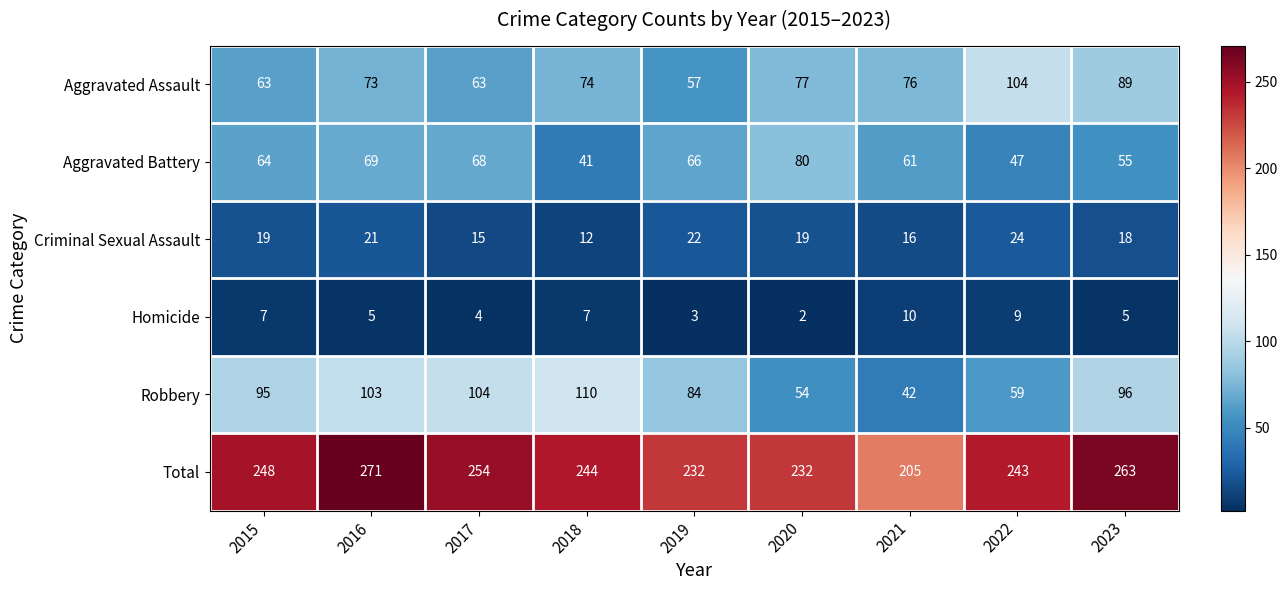

Which series has the largest total across all categories?

Total